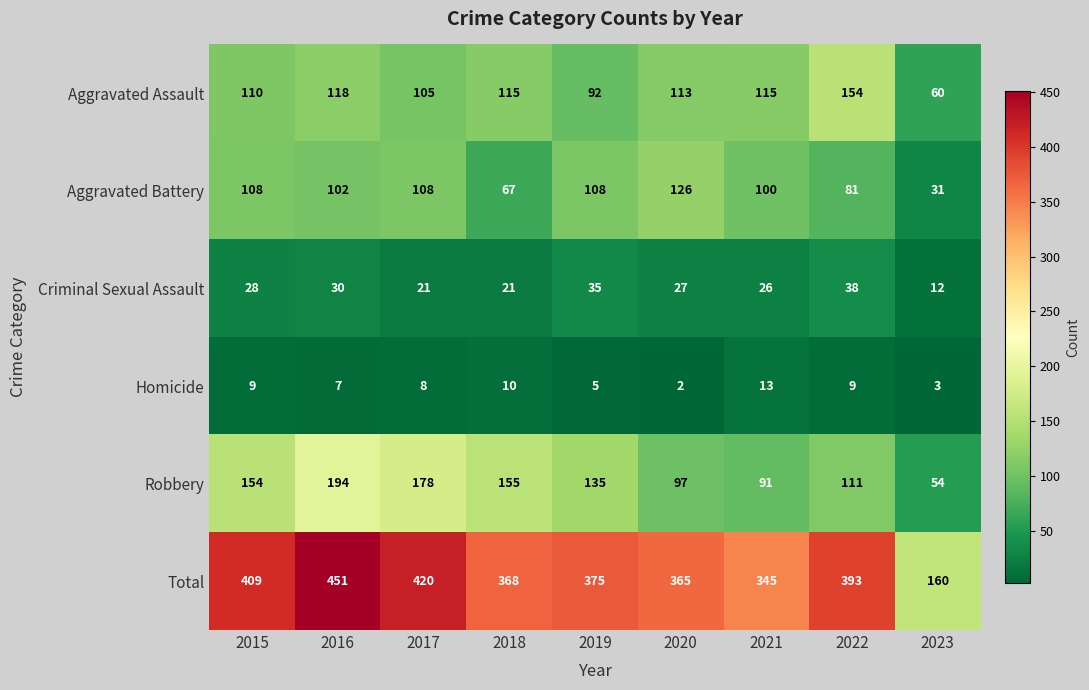

At 2020, list the series in order from largest to smallest.

Total, Aggravated Battery, Aggravated Assault, Robbery, Criminal Sexual Assault, Homicide